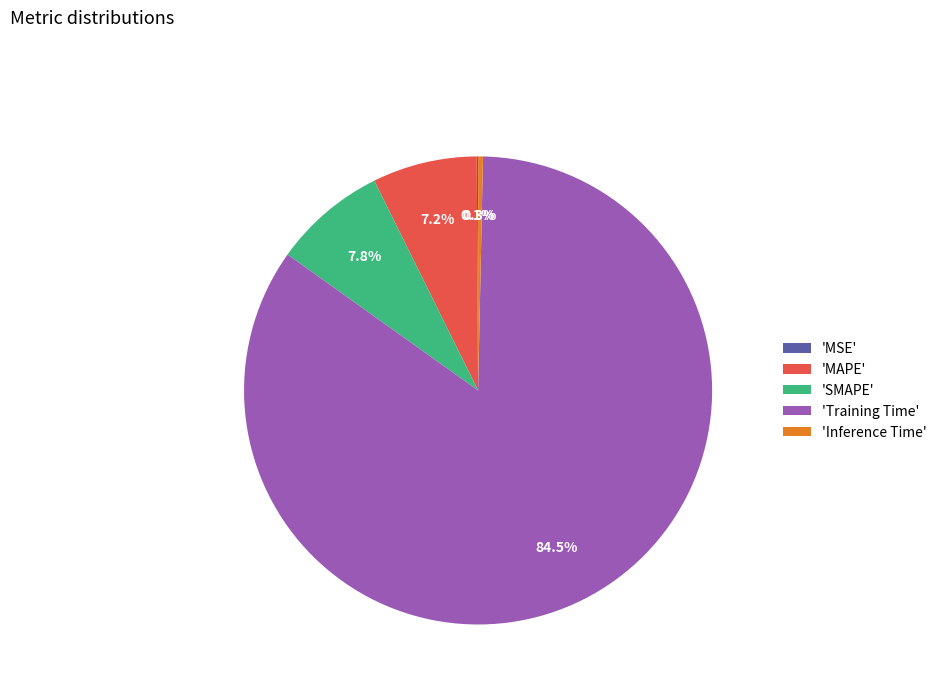

Is there a majority slice in this chart?

Yes